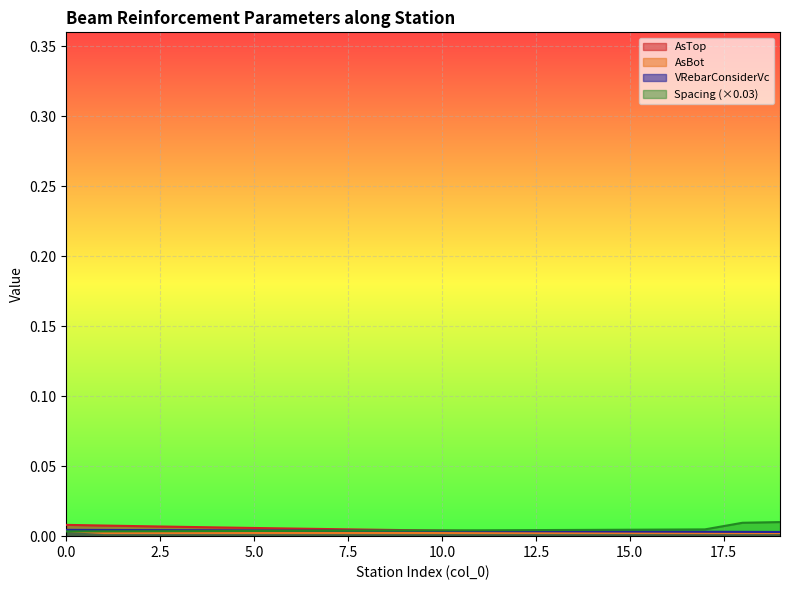

Where do Spacing and VRebarConsiderVc first cross each other?

7 and 8